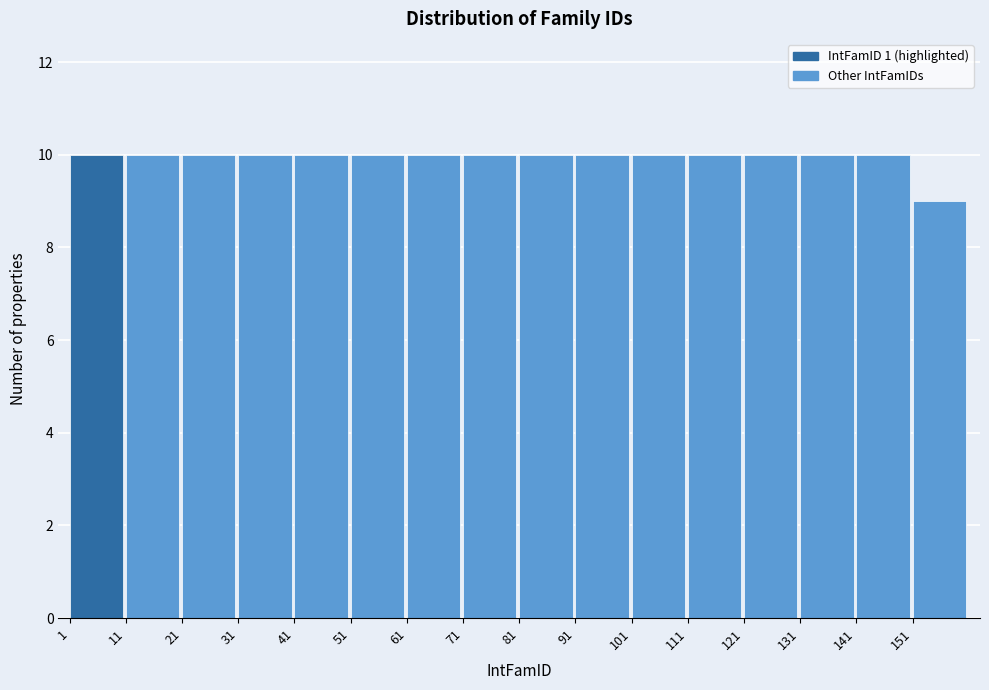

How tall is the bar that spans 61 to 71 on the x-axis? The values are not printed on the chart, so give them approximately, as read against the axis.

10